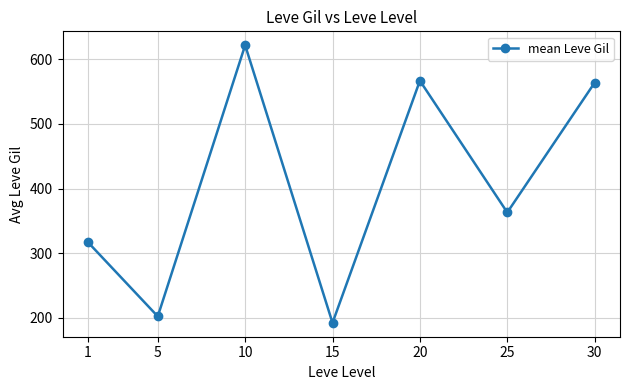

What is the minimum value shown in the chart?

192